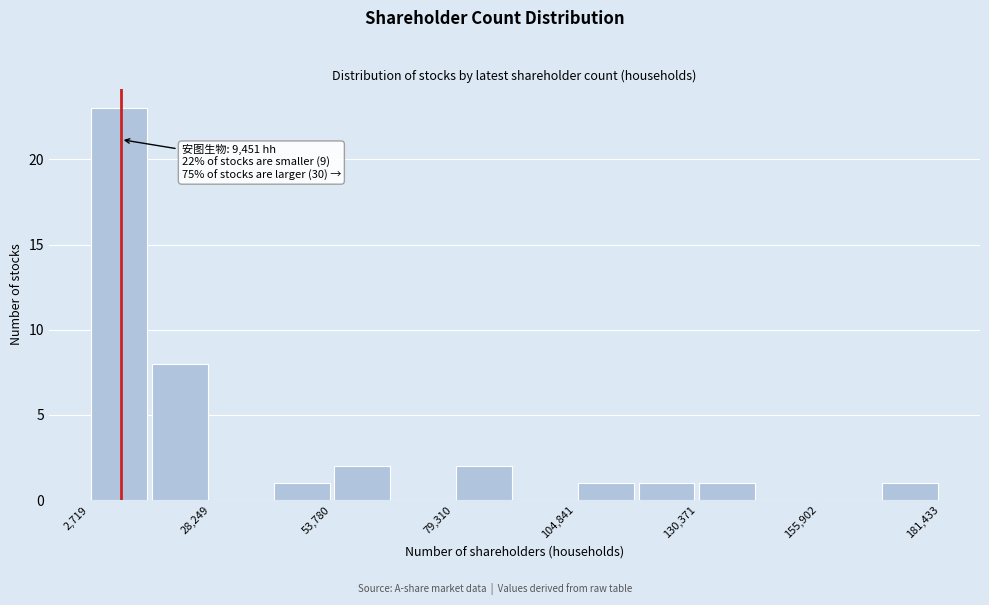

Around what value on the x-axis is the tallest bar? Give the approximate position of its centre, as read against the axis.

10000